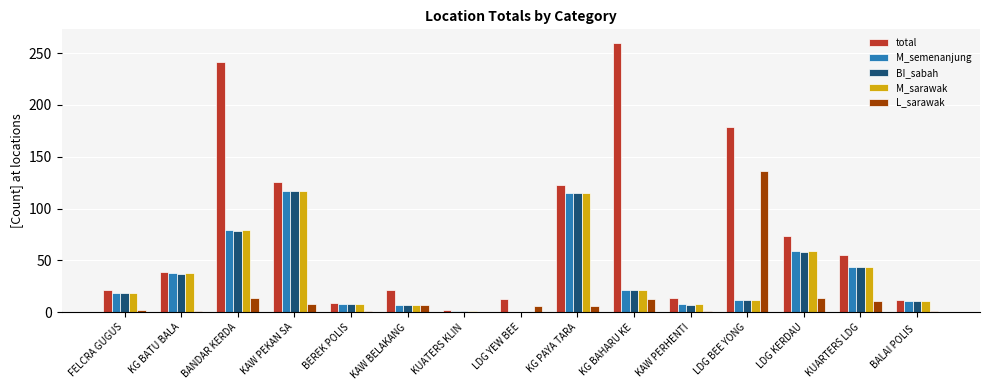

The value of M_semenanjung at LDG KERDAU is 59. True or false?

True